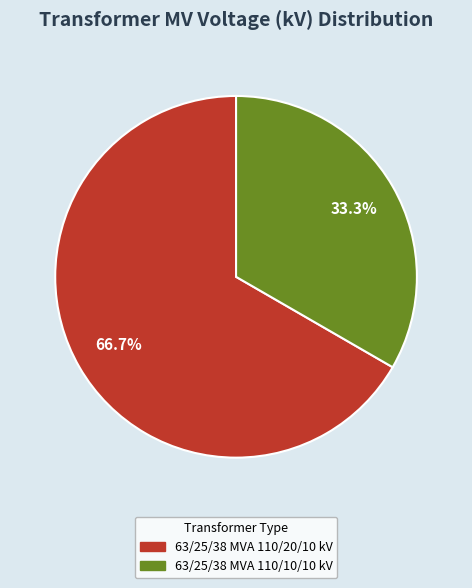

Rank the categories by value from lowest to highest.

63/25/38 MVA 110/10/10 kV, 63/25/38 MVA 110/20/10 kV